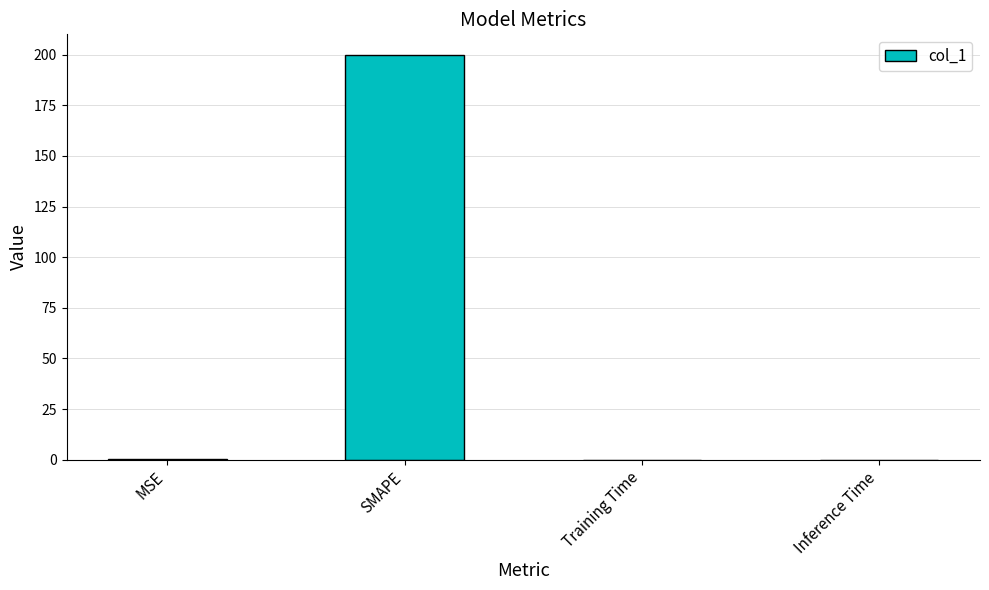

What is the approximate value at MSE?

0.2